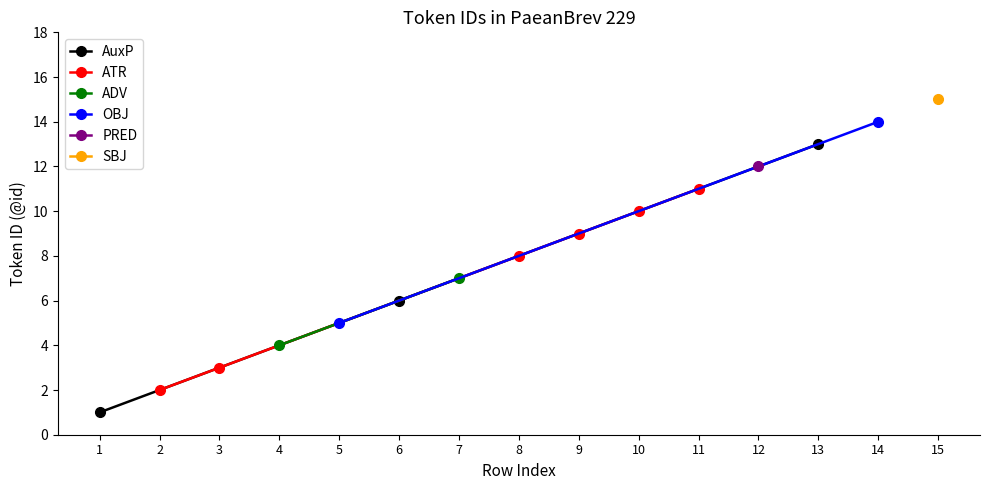

What is the greatest value displayed?

15